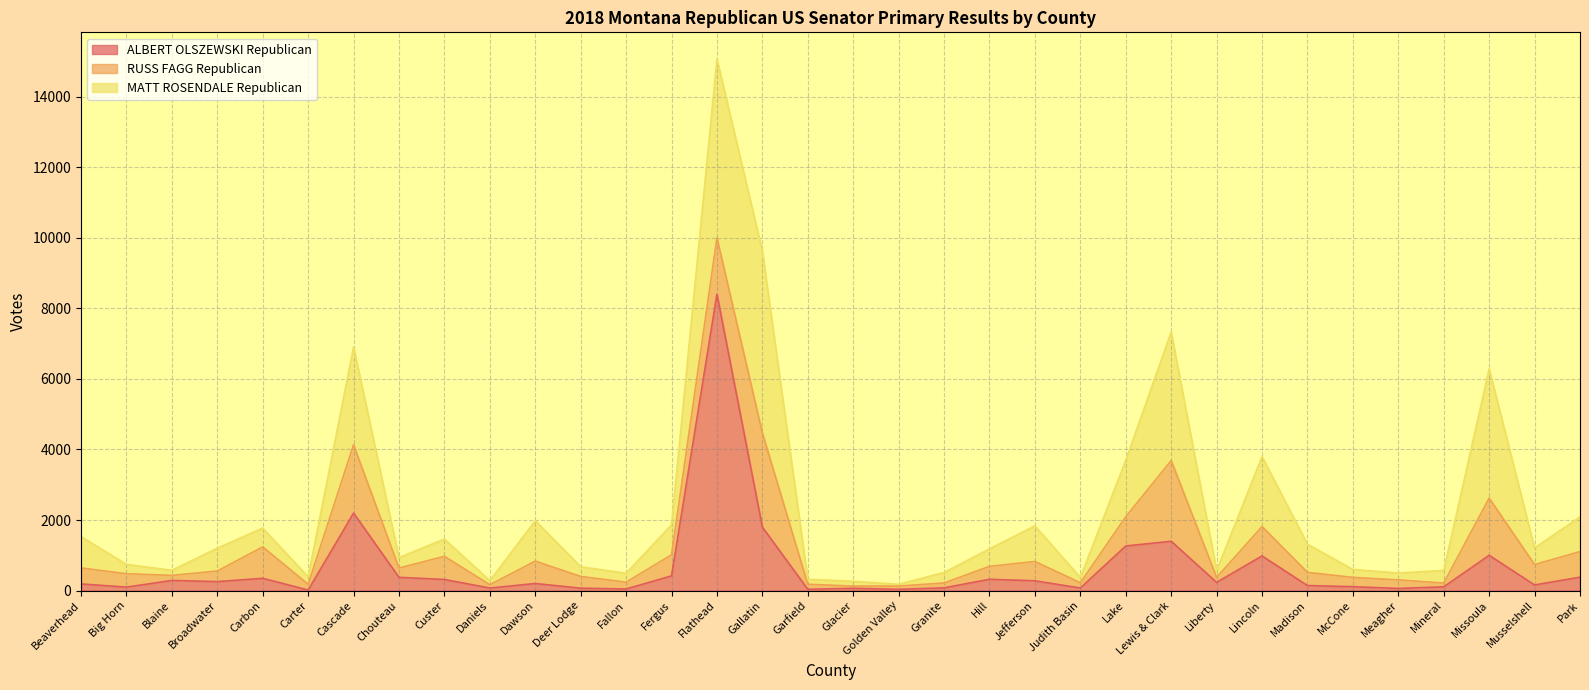

Reading left to right, list all the values displayed in this chart.

ALBERT OLSZEWSKI Republican: 187	97	286	253	347	14	2196	374	314	71	199	67	44	415	8405	1798	35	63	34	76	319	276	72	1264	1397	232	981	141	109	59	105	999	158	379
RUSS FAGG Republican: 454	378	143	300	890	163	1939	263	655	93	635	333	193	598	1597	2669	142	64	92	139	367	548	148	827	2290	142	831	375	263	242	106	1621	578	725
MATT ROSENDALE Republican: 889	266	146	648	534	212	2773	297	491	116	1148	275	252	850	5075	5160	142	135	51	297	496	1010	152	1605	3648	198	1987	799	226	196	359	3668	472	986